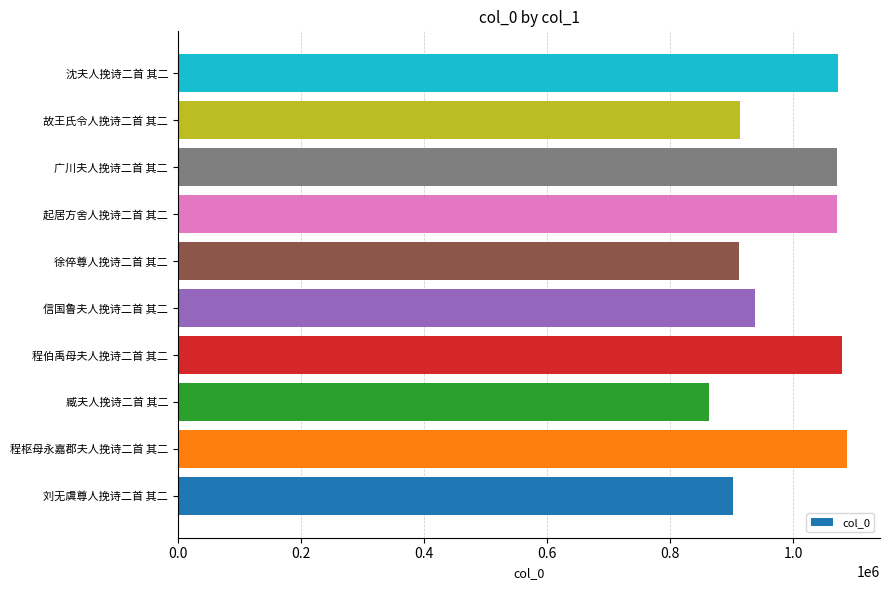

What is the approximate value at 程伯禹母夫人挽诗二首 其二, to the nearest 10?

1080120